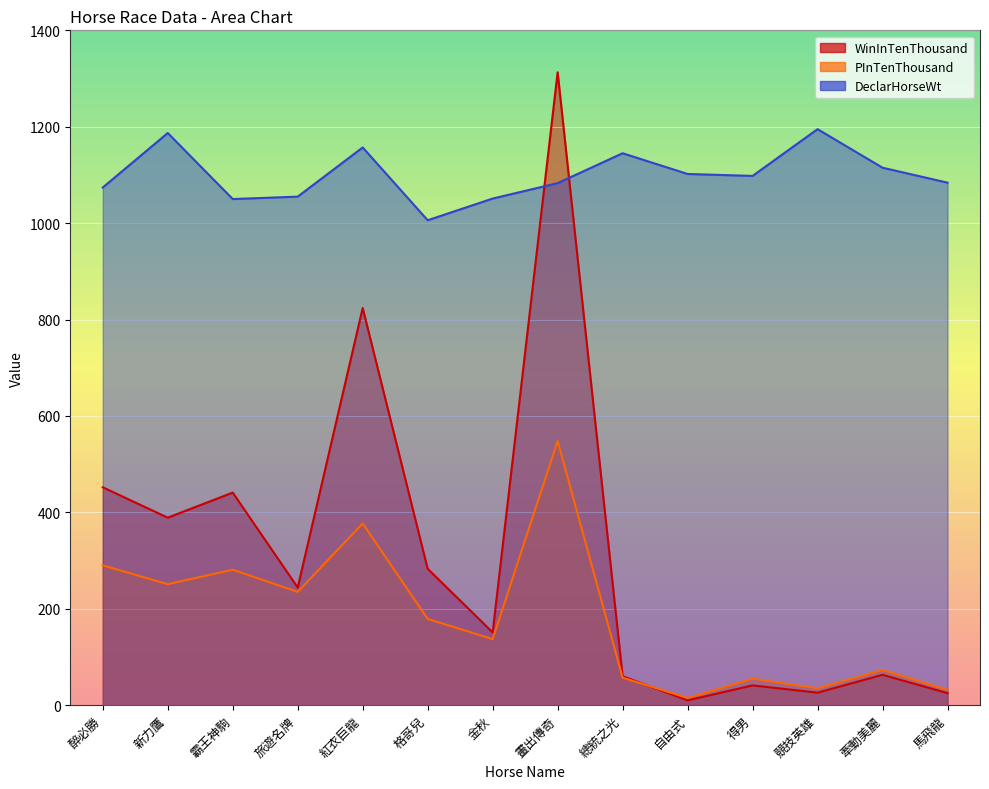

Reading left to right, extract all data points from this chart.

WinInTenThousand: 醉必勝=452	新力鷹=389	霸王神駒=441	旅遊名牌=244	紅衣巨龍=824	格哥兒=283	金秋=151	畫出傳奇=1313	總統之光=60	自由式=10	得男=41	競技英雄=26	牽動美麗=63	馬飛龍=25
PInTenThousand: 醉必勝=290	新力鷹=251	霸王神駒=281	旅遊名牌=235	紅衣巨龍=377	格哥兒=179	金秋=137	畫出傳奇=548	總統之光=57	自由式=15	得男=55	競技英雄=35	牽動美麗=73	馬飛龍=32
DeclarHorseWt: 醉必勝=1074	新力鷹=1187	霸王神駒=1050	旅遊名牌=1055	紅衣巨龍=1157	格哥兒=1006	金秋=1051	畫出傳奇=1083	總統之光=1145	自由式=1102	得男=1098	競技英雄=1195	牽動美麗=1115	馬飛龍=1084